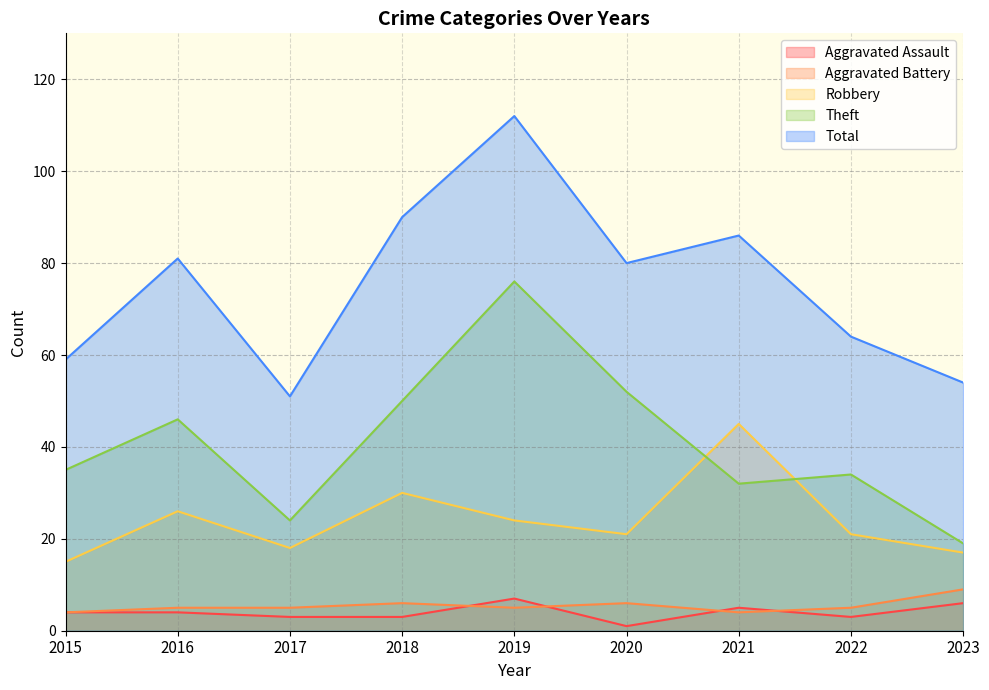

Reading right to left, what are all the values shown in this chart?

Aggravated Assault: 6	3	5	1	7	3	3	4	4
Aggravated Battery: 9	5	4	6	5	6	5	5	4
Robbery: 17	21	45	21	24	30	18	26	15
Theft: 19	34	32	52	76	50	24	46	35
Total: 54	64	86	80	112	90	51	81	59